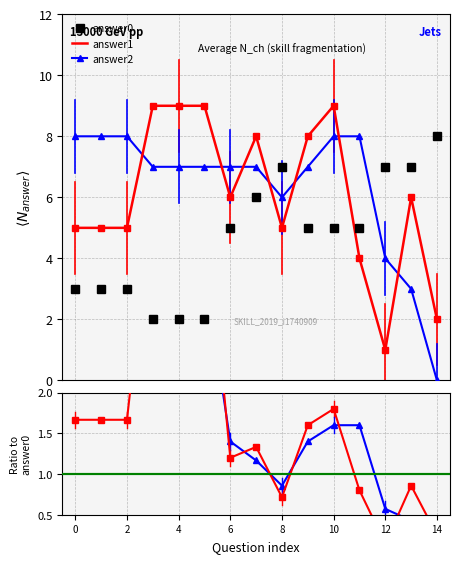

Reading left to right, what are all the values shown in this chart?

answer0: 3.0	3.0	3.0	2.0	2.0	2.0	5.0	6.0	7.0	5.0	5.0	5.0	7.0	7.0	8.0
answer1: 5.0	5.0	5.0	9.0	9.0	9.0	6.0	8.0	5.0	8.0	9.0	4.0	1.0	6.0	2.0
answer2: 8.0	8.0	8.0	7.0	7.0	7.0	7.0	7.0	6.0	7.0	8.0	8.0	4.0	3.0	0.0
answer1/answer0: 1.7	1.7	1.7	4.5	4.5	4.5	1.2	1.3	0.7	1.6	1.8	0.8	0.1	0.9	0.2
answer2/answer0: 2.7	2.7	2.7	3.5	3.5	3.5	1.4	1.2	0.9	1.4	1.6	1.6	0.6	0.4	0.0